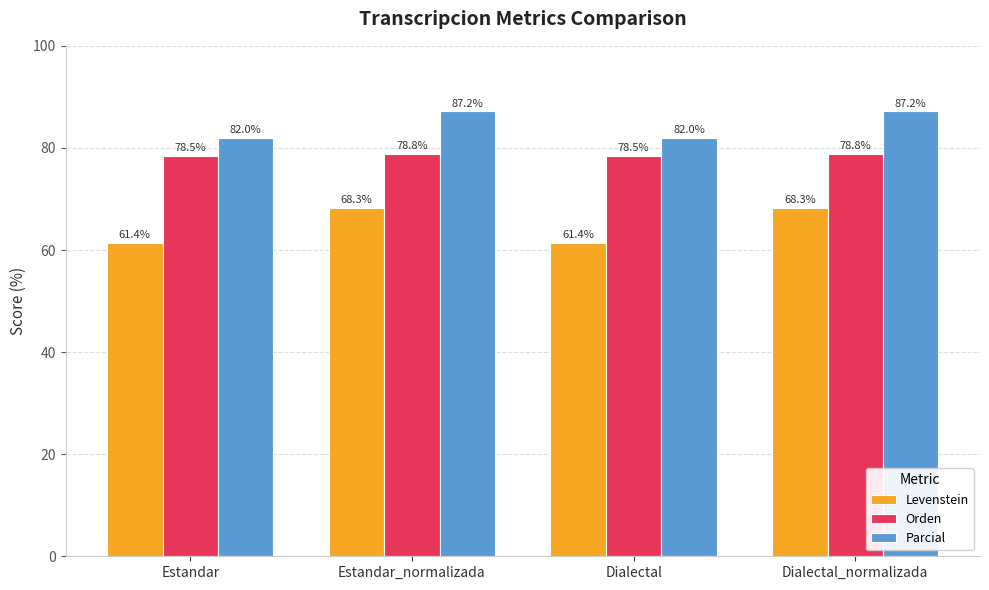

The value of Orden at Dialectal is 78.5. True or false?

True